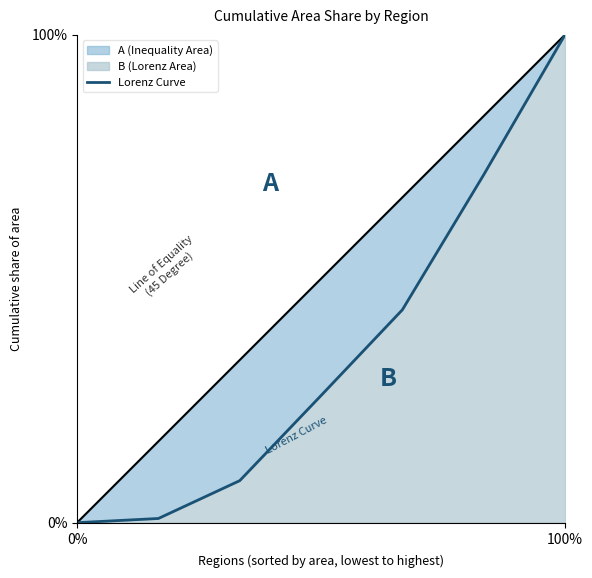

True or false: there are more than 0 points higher than both neighbors.

False